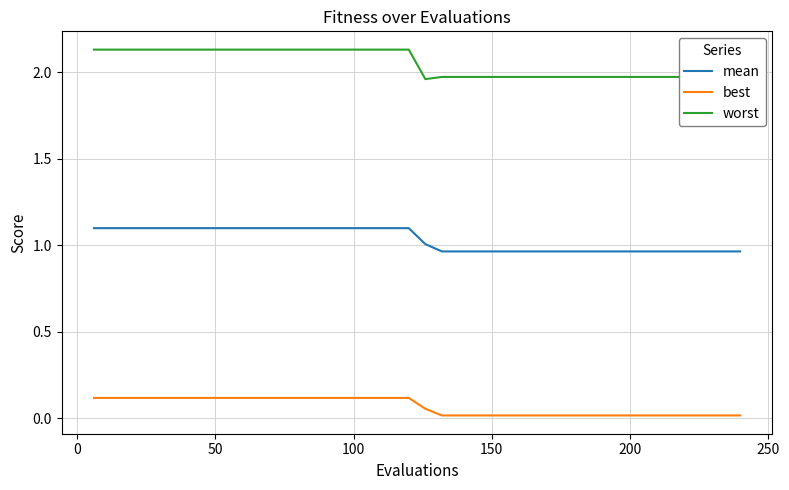

List the series in order of their overall mean, highest first.

worst, mean, best